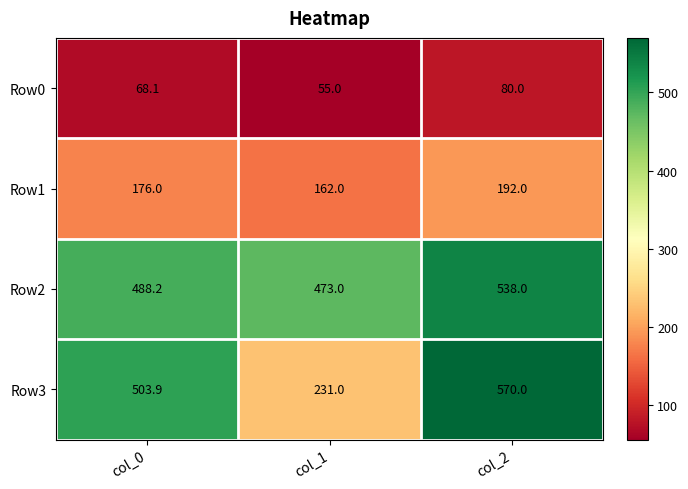

At col_1, list the series in order from largest to smallest.

Row2, Row3, Row1, Row0